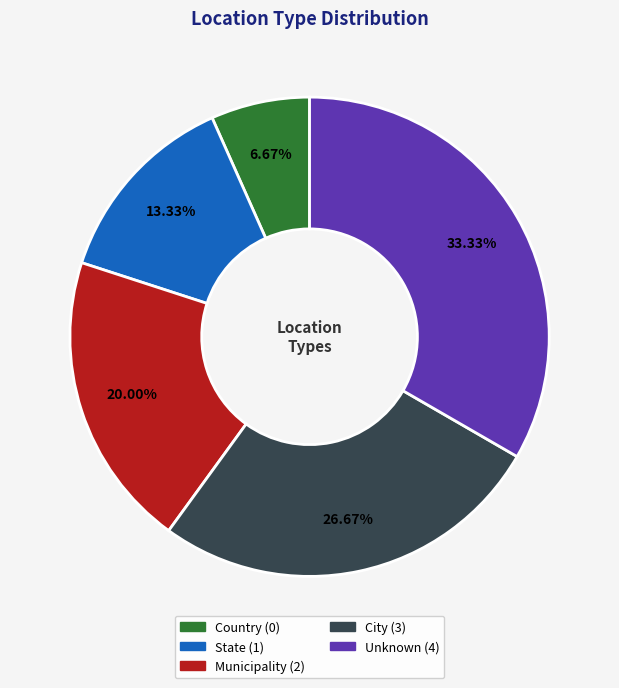

Does Country represent more than half of the total?

No